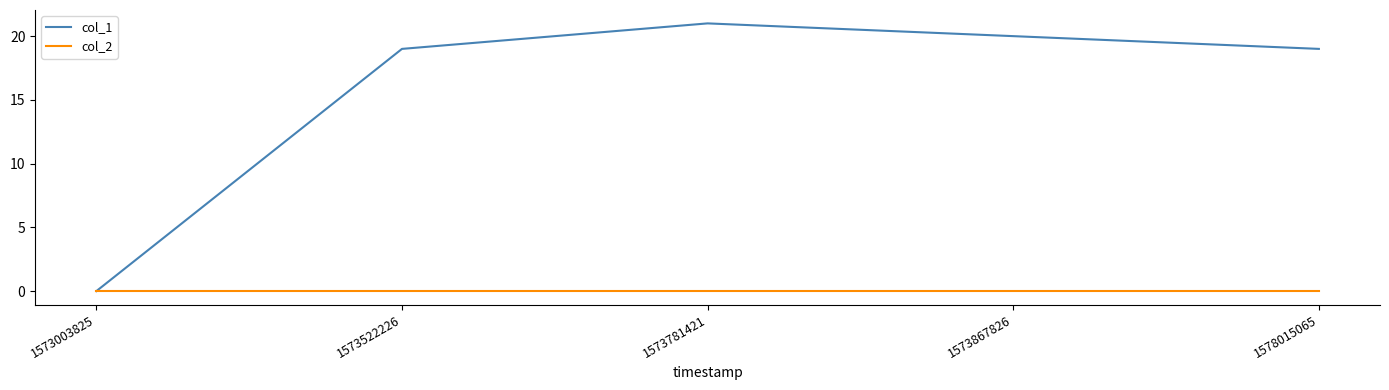

What is the spread (max minus min) of values at 1578015065?

19